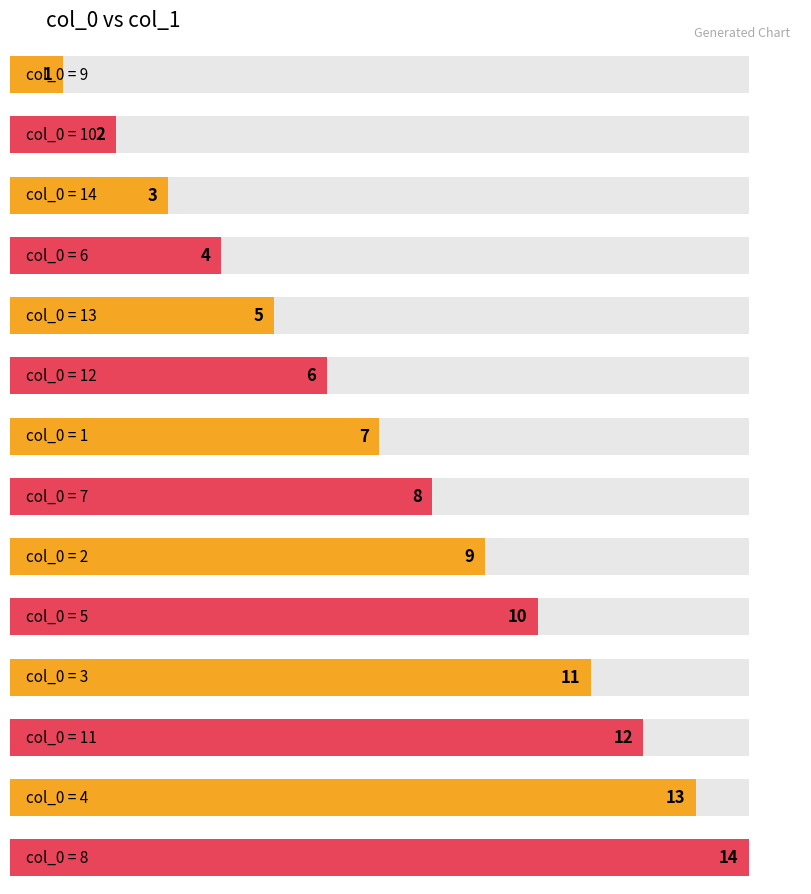

The chart shows a value of 10 at 12. True or false?

False